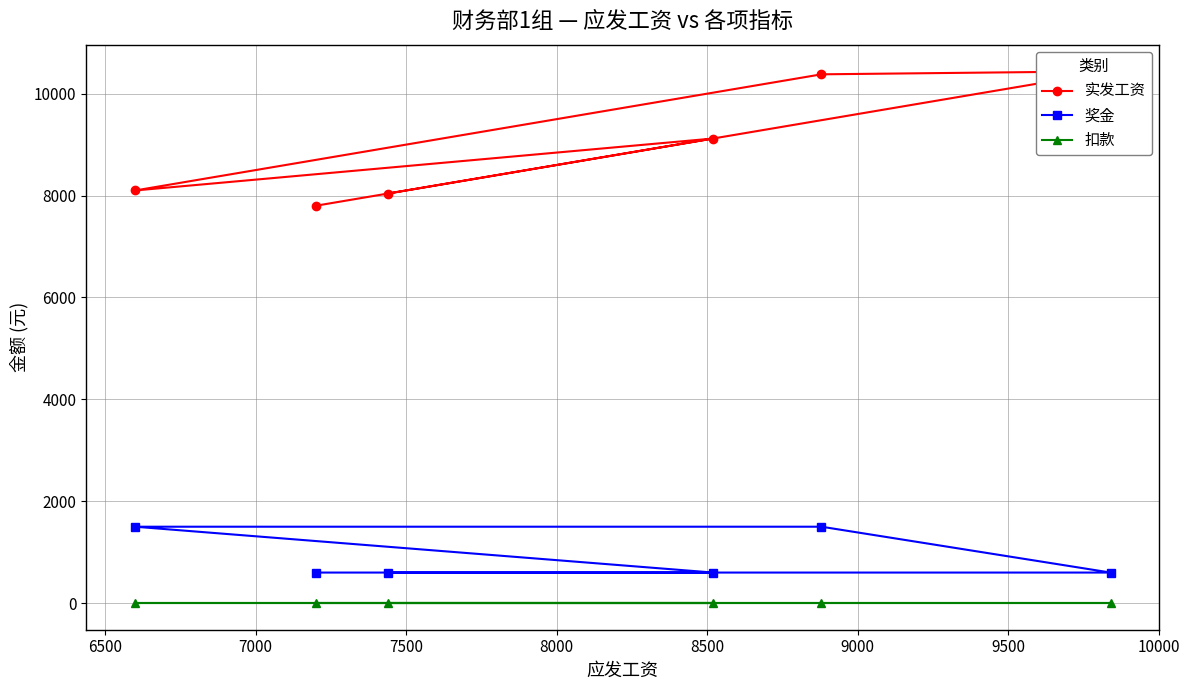

What is the total value across all series at 7500?

9600